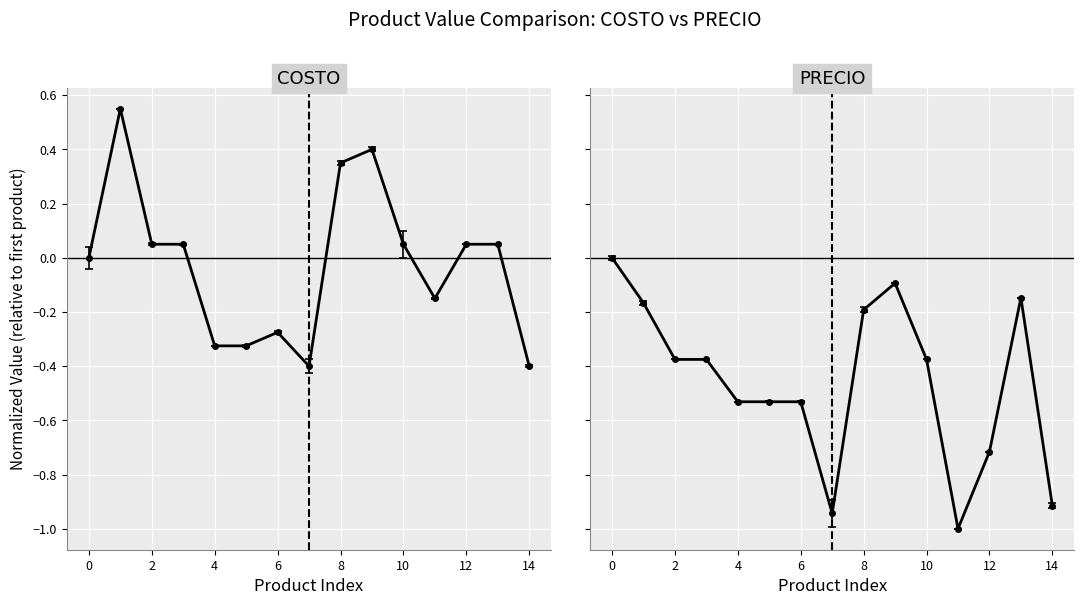

In PRECIO, how many points are lower than both neighbors (excluding endpoints)?

2